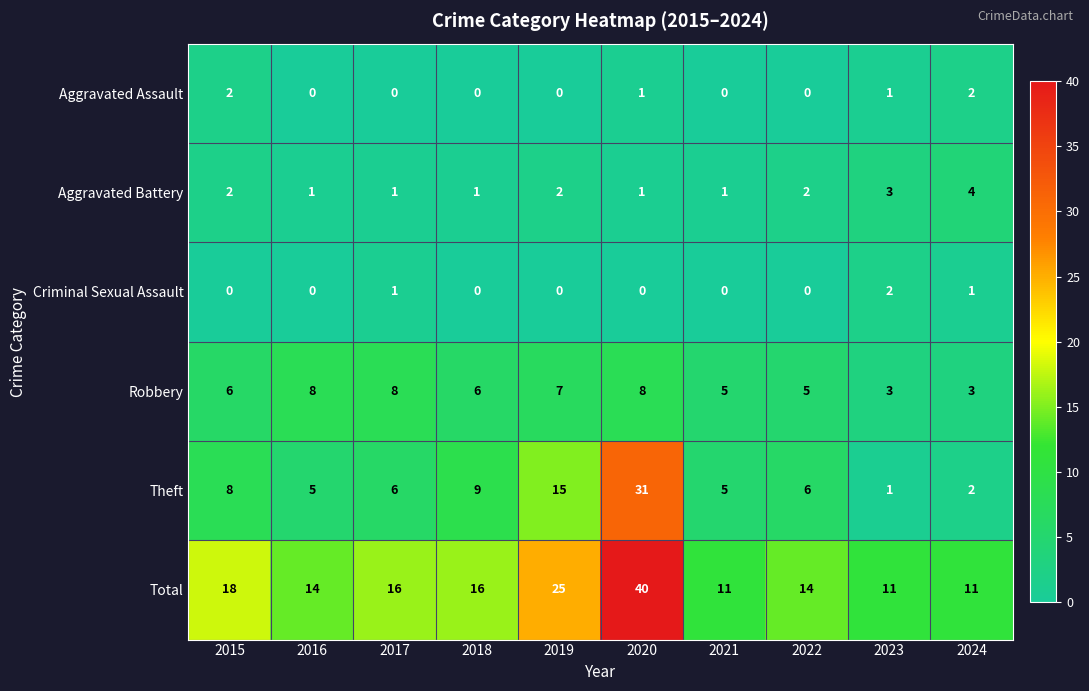

Is the value of Robbery at 2017 greater than the value of Aggravated Assault at 2022?

Yes